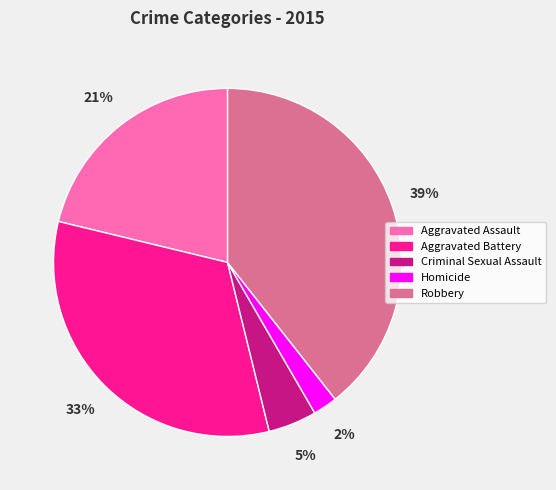

To the nearest percent, what is the average slice percentage?

20%